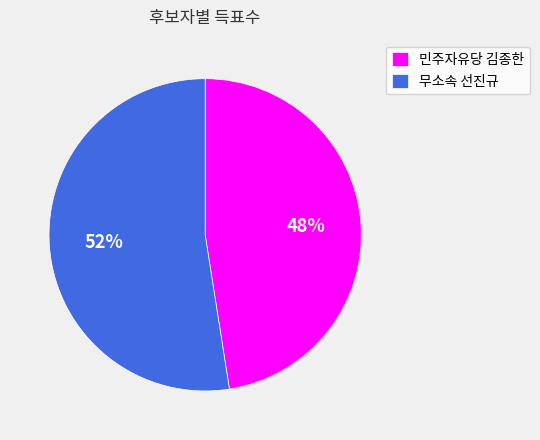

Is there a majority slice in this chart?

Yes